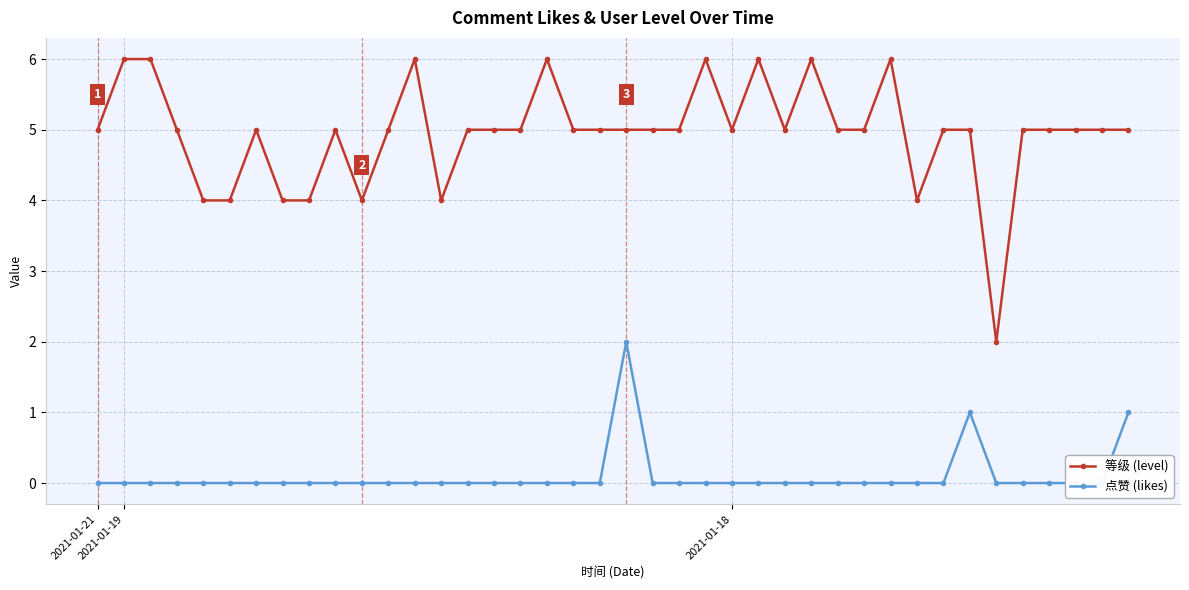

Between 8 and 16, which series saw the biggest shift?

等级 (level)